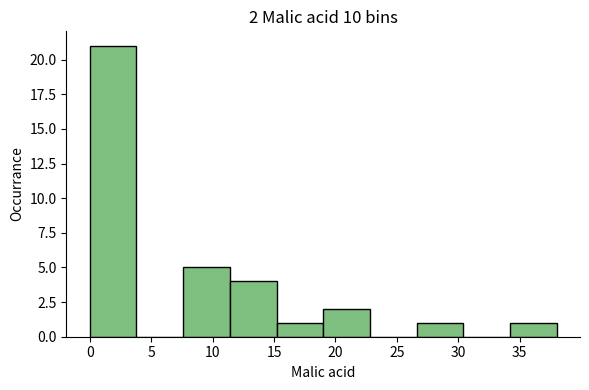

Which range on the x-axis has the tallest bar?

0.0 to 3.8